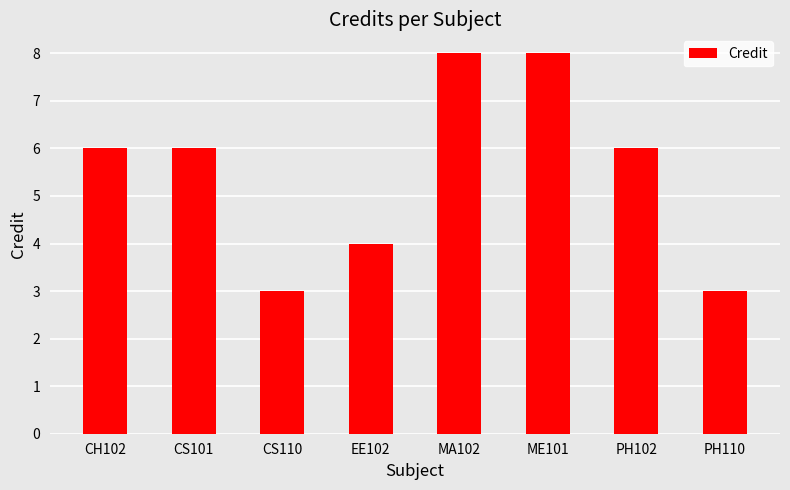

What is the maximum value shown in the chart?

8